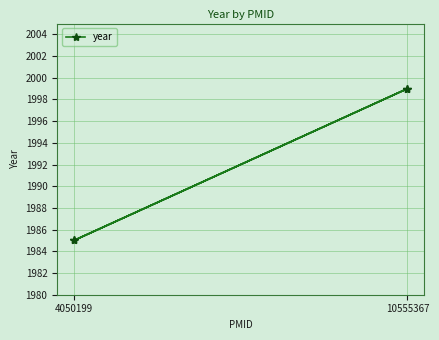

What is the difference between the values at 4050199 and 10555367?

14